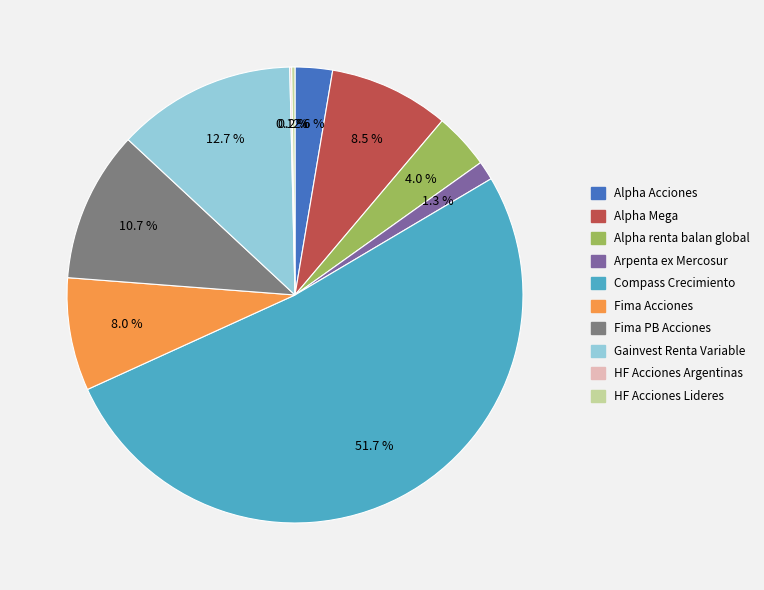

Which category has the biggest portion of the pie?

Compass Crecimiento